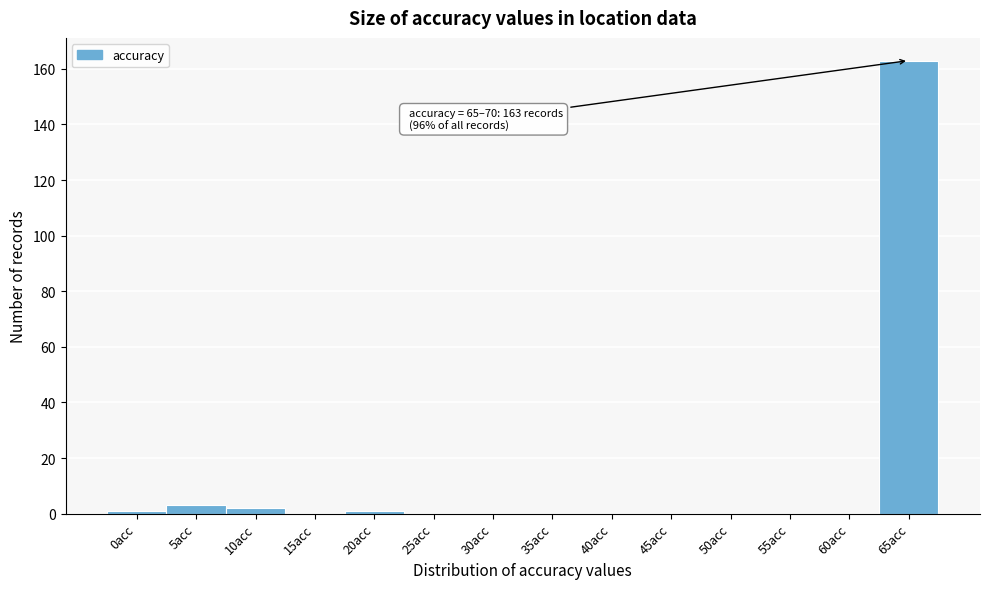

Reading left to right, transcribe all the data shown in this chart.

0acc=1	5acc=3	10acc=2	15acc=0	20acc=1	25acc=0	30acc=0	35acc=0	40acc=0	45acc=0	50acc=0	55acc=0	60acc=0	65acc=163